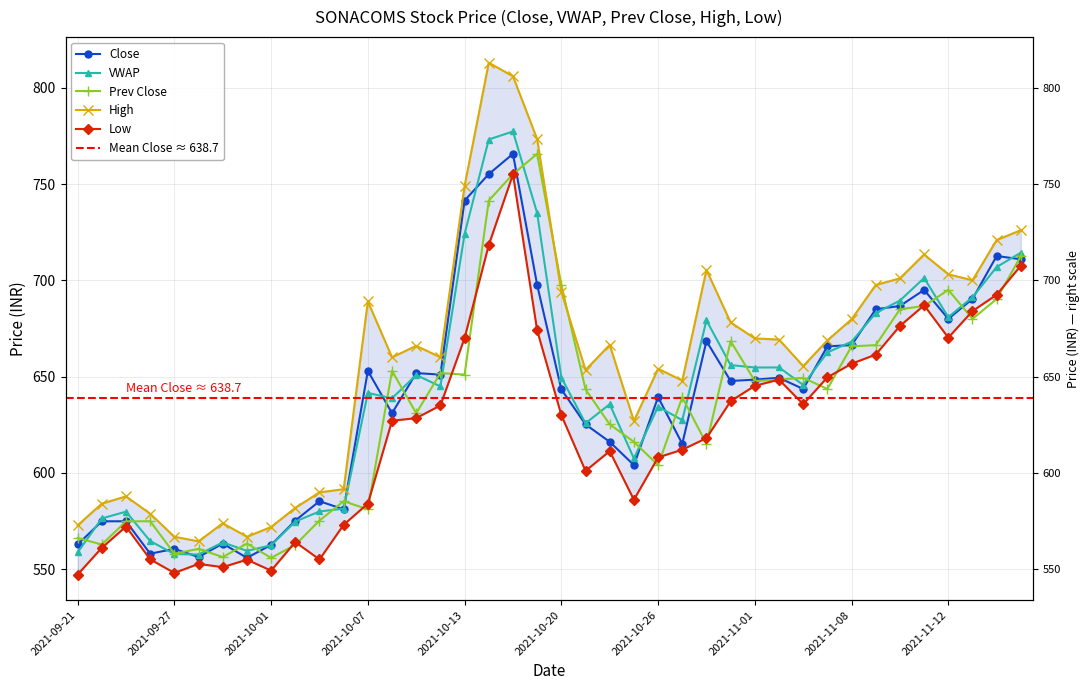

At which label is Prev Close closest to 660?

2021-11-08